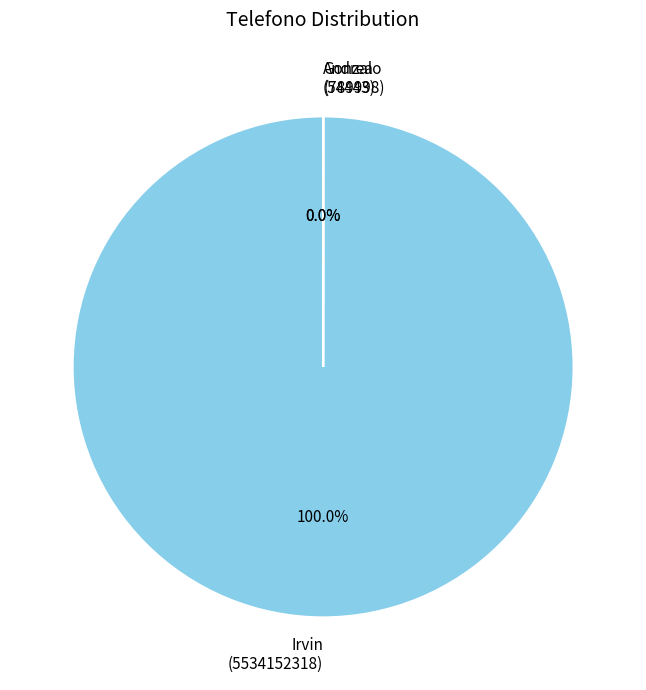

Which slice is the largest?

Irvin